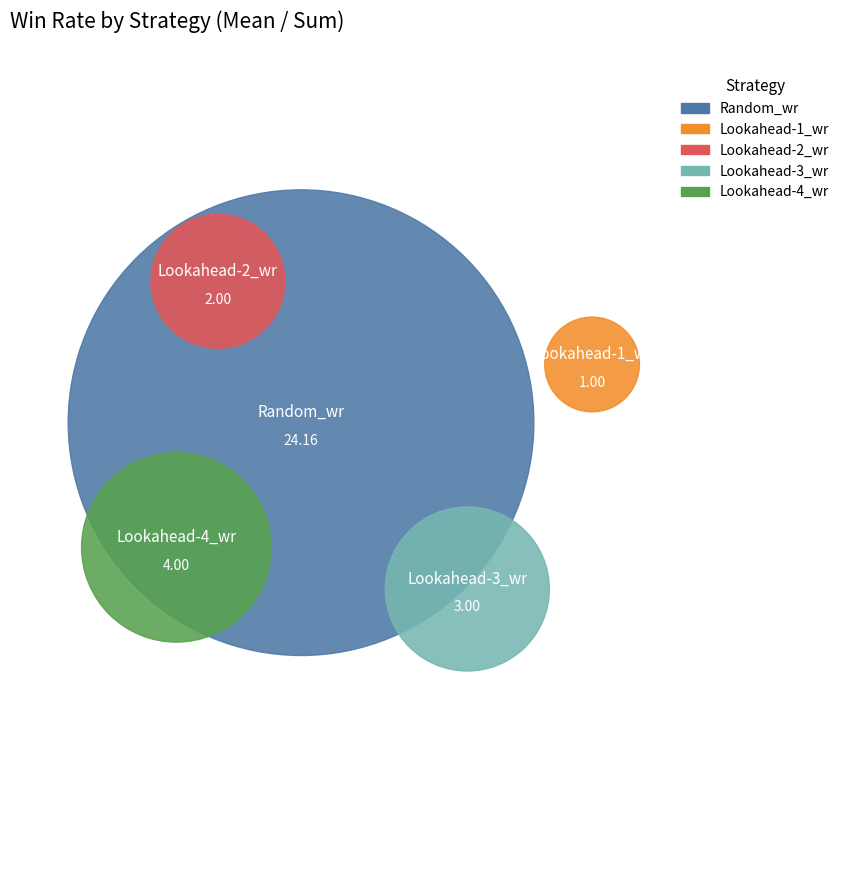

What percentage is NOT represented by Lookahead-1_wr?

97.2%